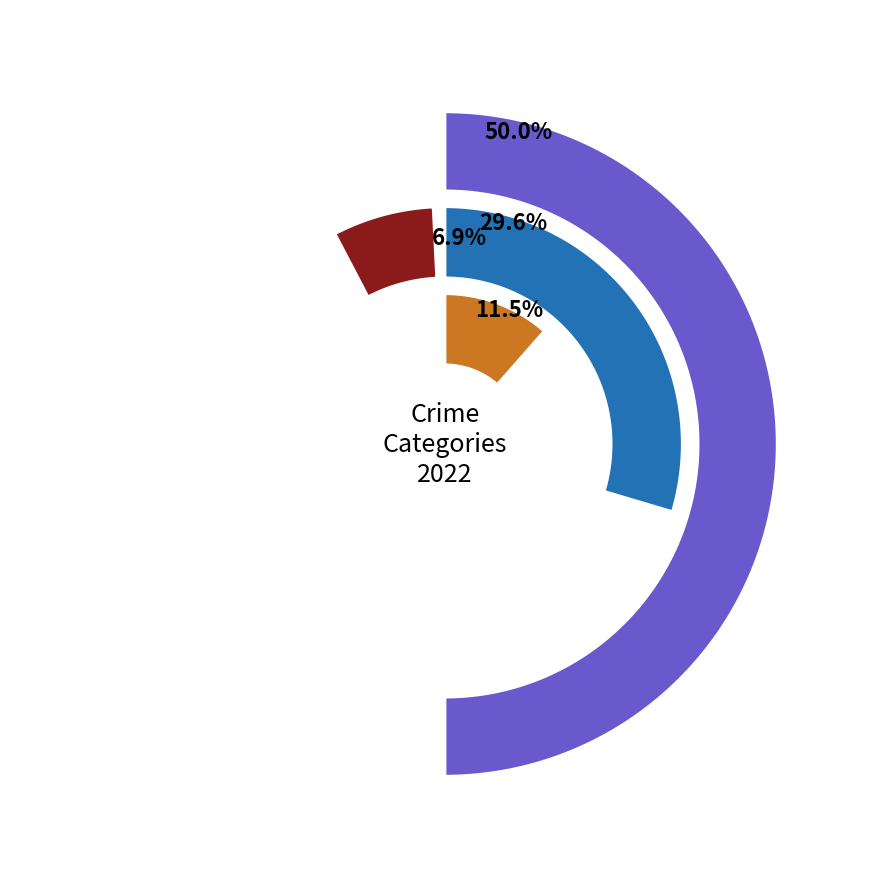

Is there a majority slice in this chart?

No